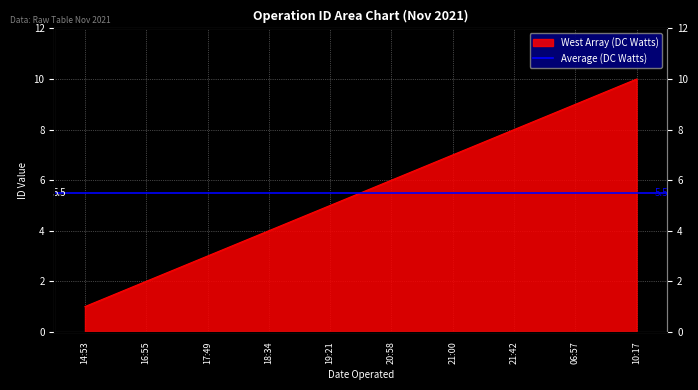

What is the difference between the values at 16:55 and 21:00?

5